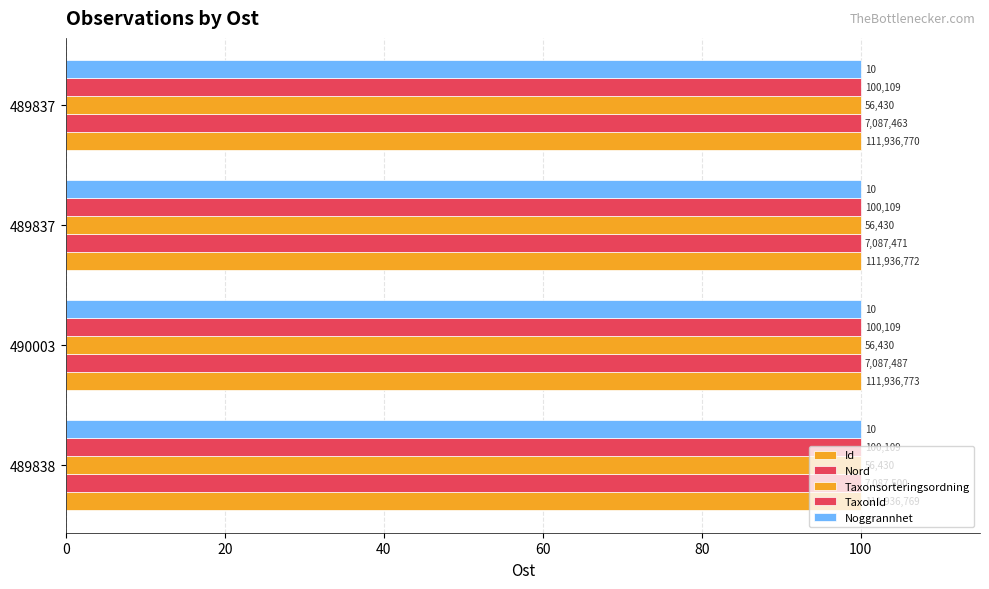

Which series has the largest total across all categories?

Id